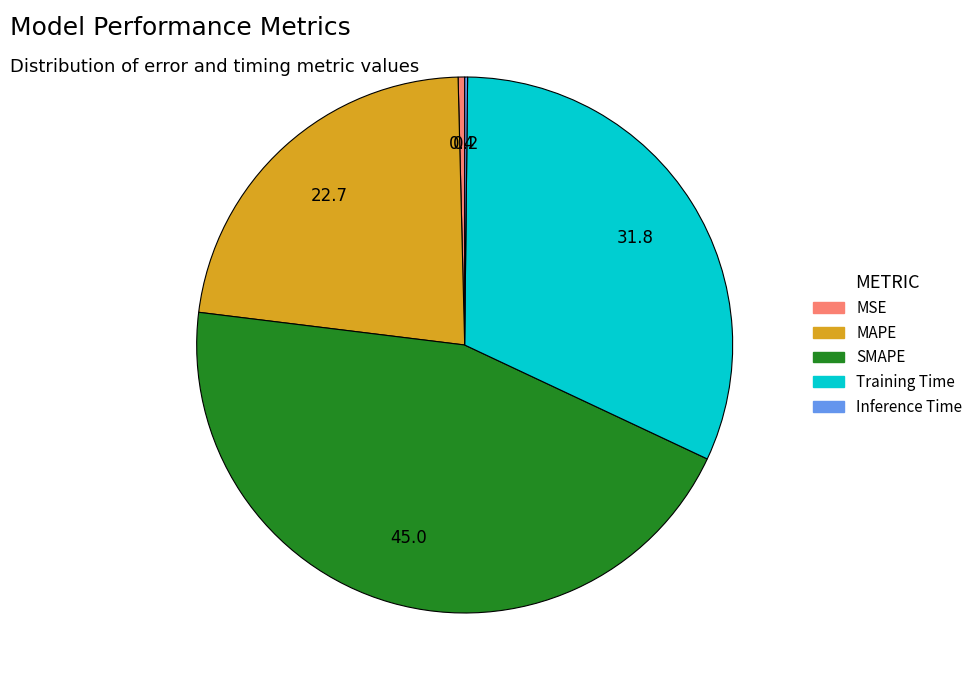

Is MSE the majority of the pie?

No